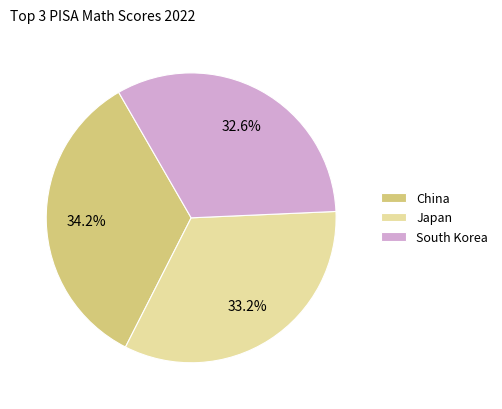

Is there any slice that represents more than half of the pie?

No